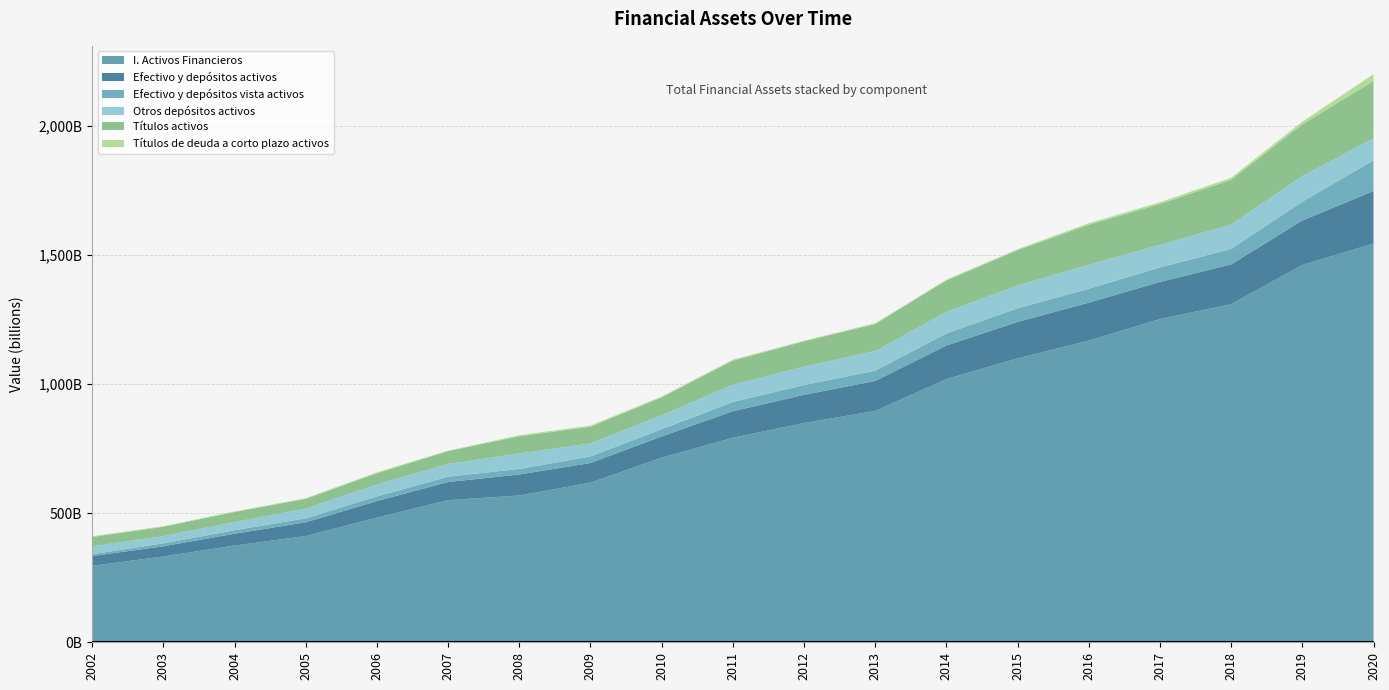

Reading right to left, what are all the values shown in this chart?

I. Activos Financieros: 2020=1544971	2019=1461888	2018=1309995	2017=1252487	2016=1168932	2015=1100022	2014=1019646	2013=896402	2012=849516	2011=792524	2010=715241	2009=618400	2008=568772	2007=550613	2006=483058	2005=411587	2004=374903	2003=332447	2002=296248
Efectivo y depósitos activos: 2020=203579	2019=172200	2018=154131	2017=143698	2016=146925	2015=141177	2014=130136	2013=116014	2012=109117	2011=102648	2010=82271	2009=76122	2008=81367	2007=70299	2006=64154	2005=53355	2004=45623	2003=39520	2002=37752
Efectivo y depósitos vista activos: 2020=118516	2019=72909	2018=59753	2017=56085	2016=53803	2015=52762	2014=46846	2013=39826	2012=38096	2011=35936	2010=27792	2009=25361	2008=21477	2007=20760	2006=17986	2005=15062	2004=13692	2003=11303	2002=7170
Otros depósitos activos: 2020=85062	2019=99291	2018=94378	2017=87613	2016=93122	2015=88415	2014=83290	2013=76188	2012=71022	2011=66712	2010=54479	2009=50761	2008=59890	2007=49539	2006=46169	2005=38294	2004=31930	2003=28216	2002=30582
Títulos activos: 2020=222601	2019=200506	2018=173638	2017=158063	2016=154874	2015=136984	2014=121913	2013=104667	2012=98296	2011=93341	2010=69091	2009=64396	2008=66866	2007=49391	2006=43542	2005=37327	2004=38546	2003=35985	2002=36199
Títulos de deuda a corto plazo activos: 2020=26200	2019=10524	2018=7998	2017=6920	2016=6147	2015=3510	2014=3268	2013=3352	2012=2337	2011=3792	2010=3283	2009=4591	2008=3858	2007=1975	2006=3698	2005=2729	2004=2123	2003=2252	2002=2978